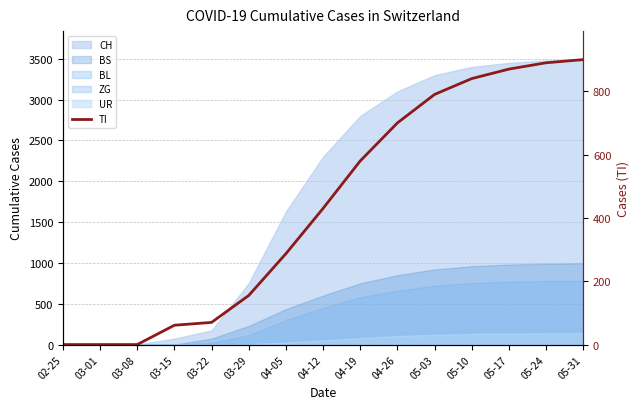

The value at 03-01 is 333. True or false?

False